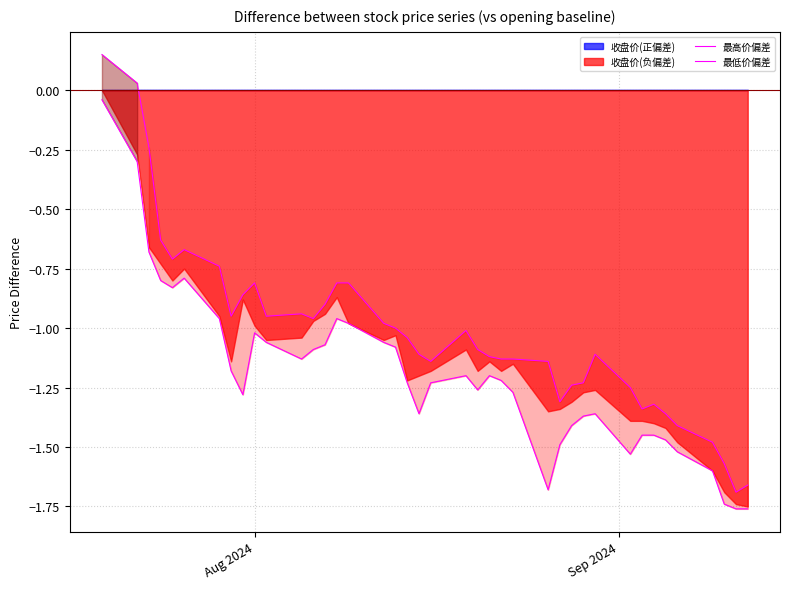

What is the difference between the maximum and minimum values in the 最高价偏差 series?

1.8